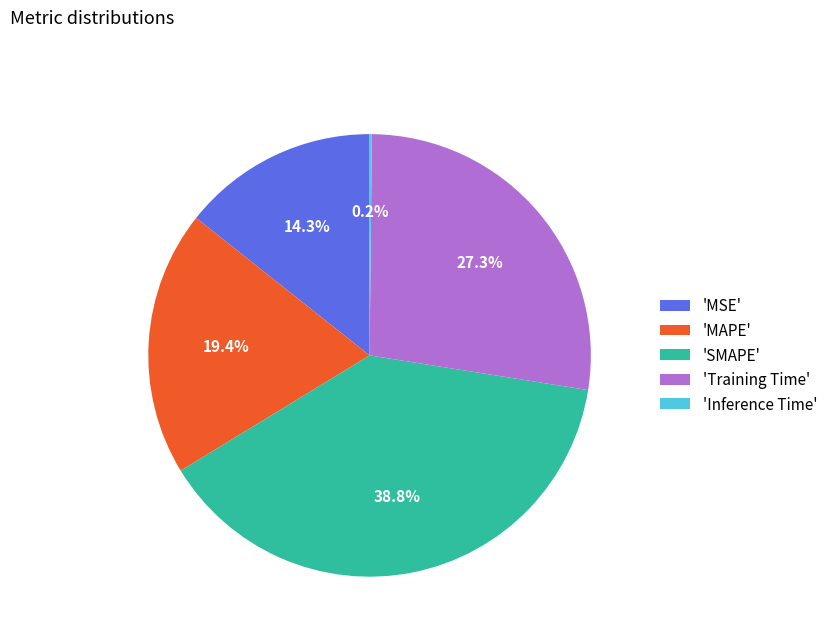

Which slice is the largest?

'SMAPE'